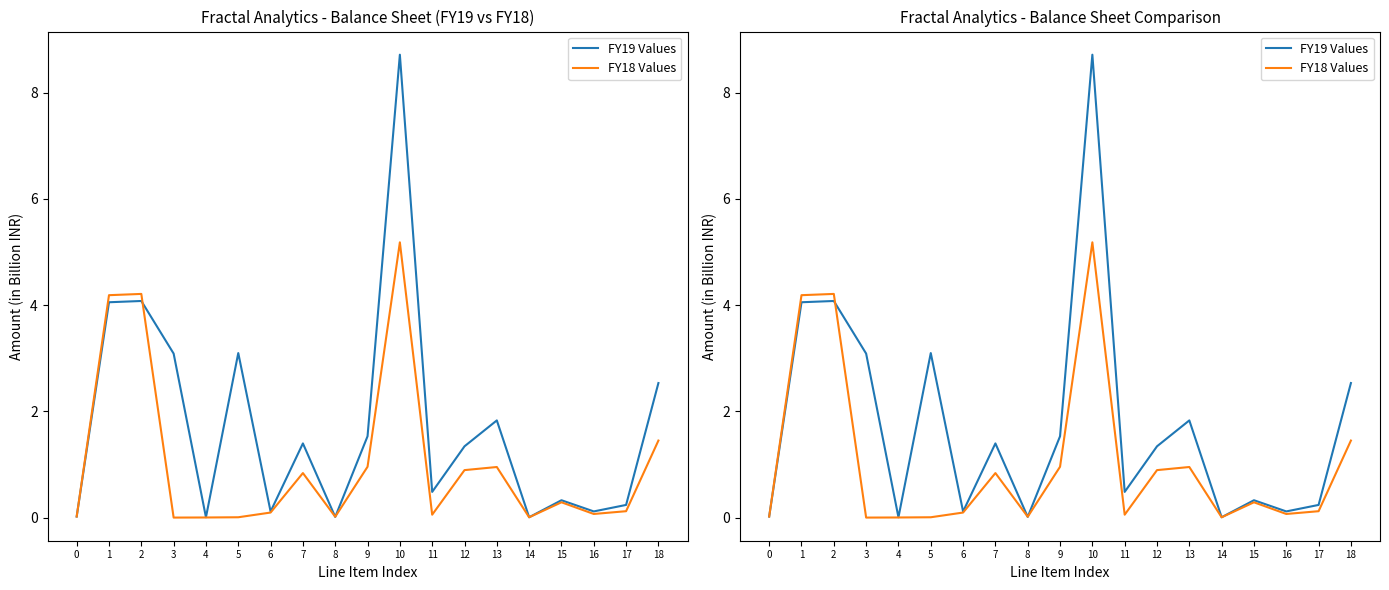

Reading left to right, transcribe all the data shown in this chart.

FY19 Values: 0=0.0	1=4.1	2=4.1	3=3.1	4=0.0	5=3.1	6=0.1	7=1.4	8=0.0	9=1.5	10=8.7	11=0.5	12=1.3	13=1.8	14=0.0	15=0.3	16=0.1	17=0.2	18=2.5
FY18 Values: 0=0.0	1=4.2	2=4.2	3=0.0	4=0.0	5=0.0	6=0.1	7=0.8	8=0.0	9=1.0	10=5.2	11=0.1	12=0.9	13=1.0	14=0.0	15=0.3	16=0.1	17=0.1	18=1.5